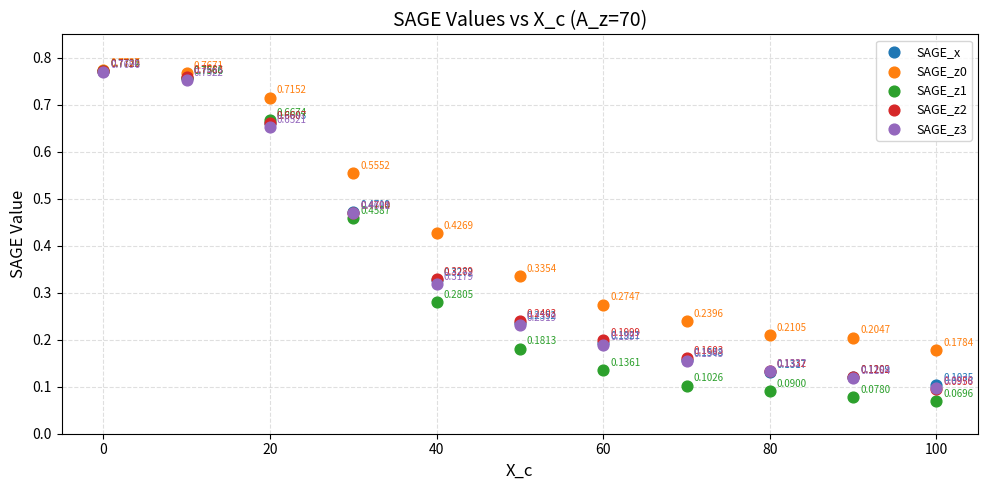

What are all the series names shown in the legend?

SAGE_x, SAGE_z0, SAGE_z1, SAGE_z2, SAGE_z3